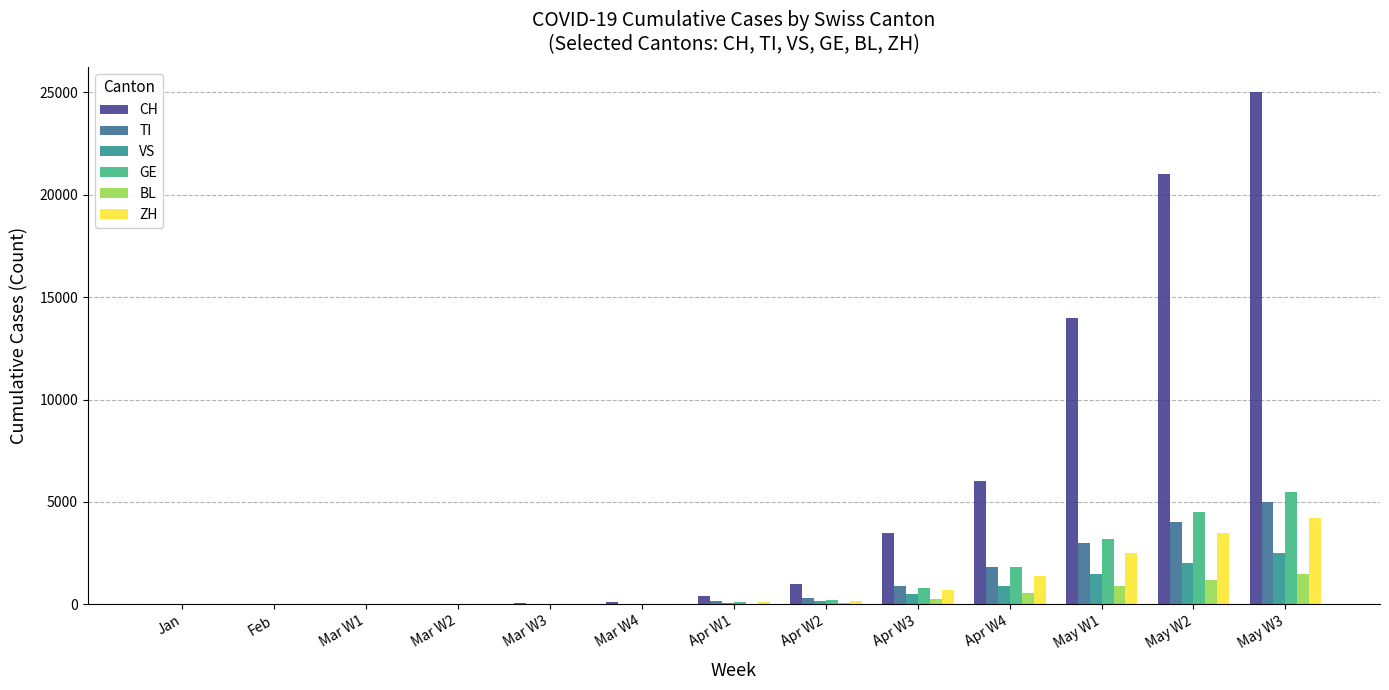

True or false: VS has a value of 0 at Jan.

True